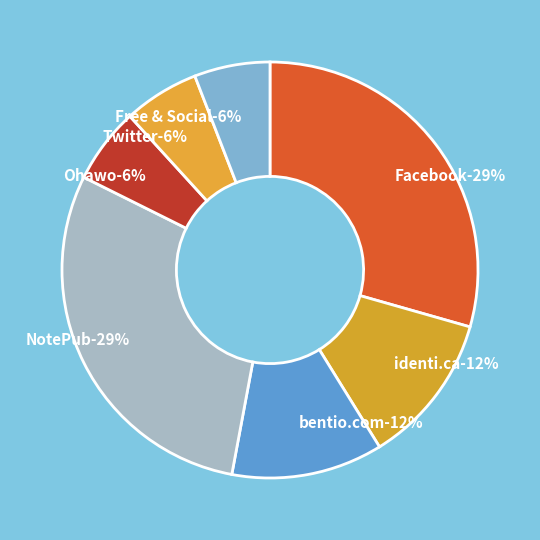

How many slices are in this pie chart?

7